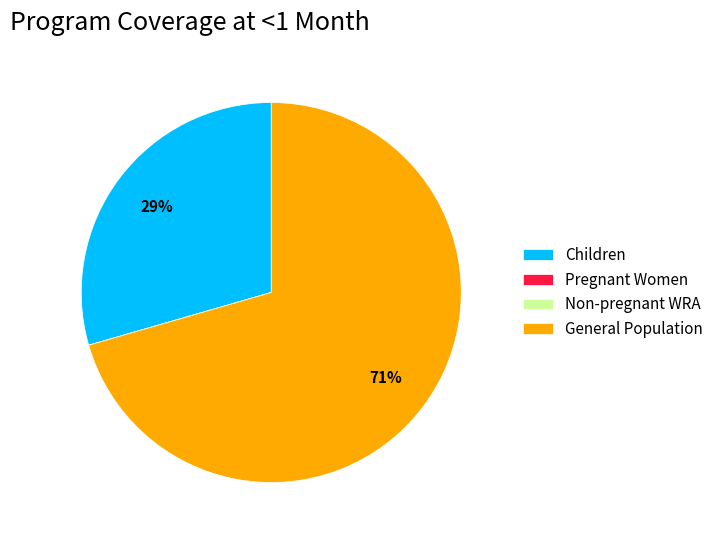

Is it true that Children is 36% of the pie?

False